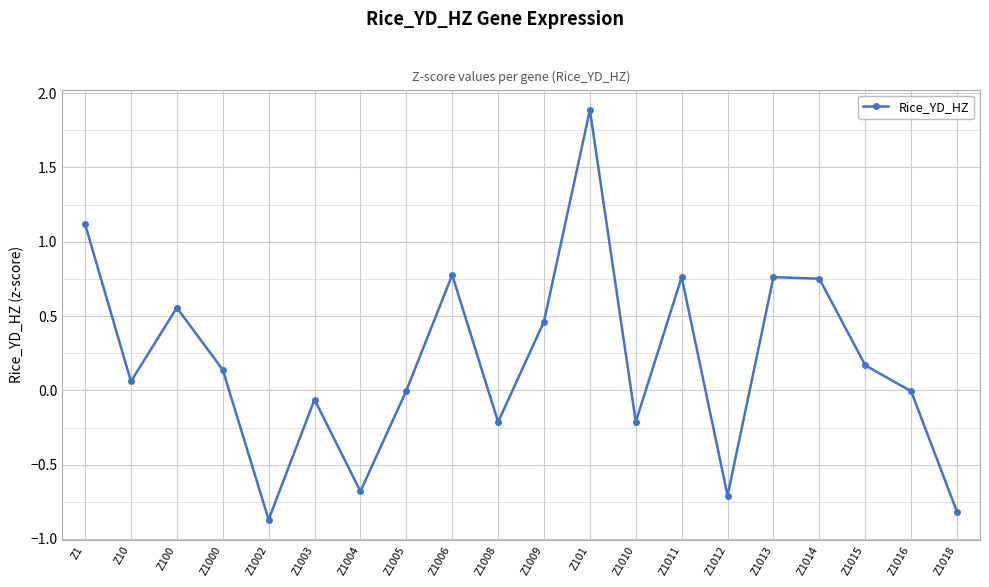

Which label corresponds to the smallest value in the chart?

Z1002